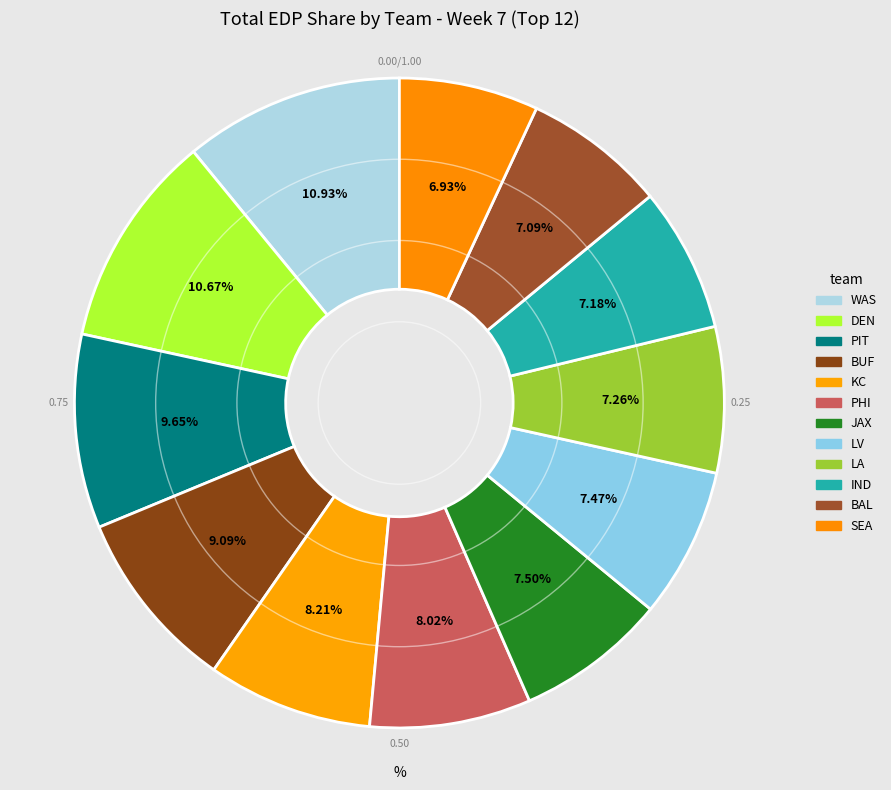

Do WAS and JAX together represent more than half of the pie?

No